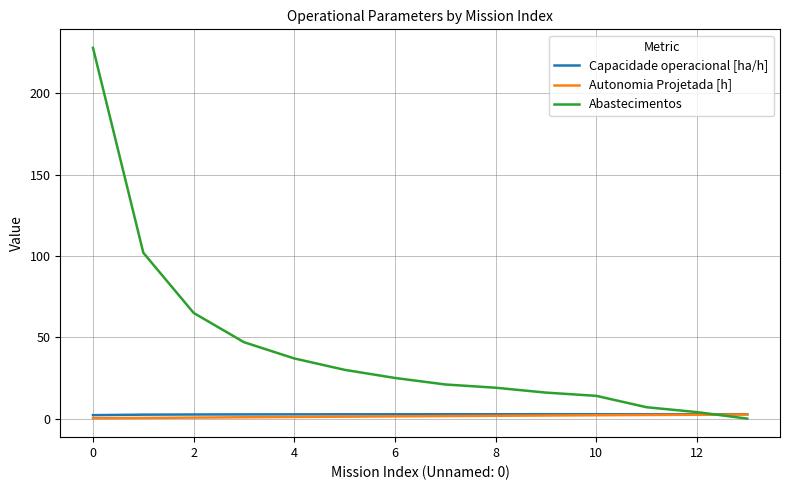

What are all the series names shown in the legend?

Capacidade operacional [ha/h], Autonomia Projetada [h], Abastecimentos